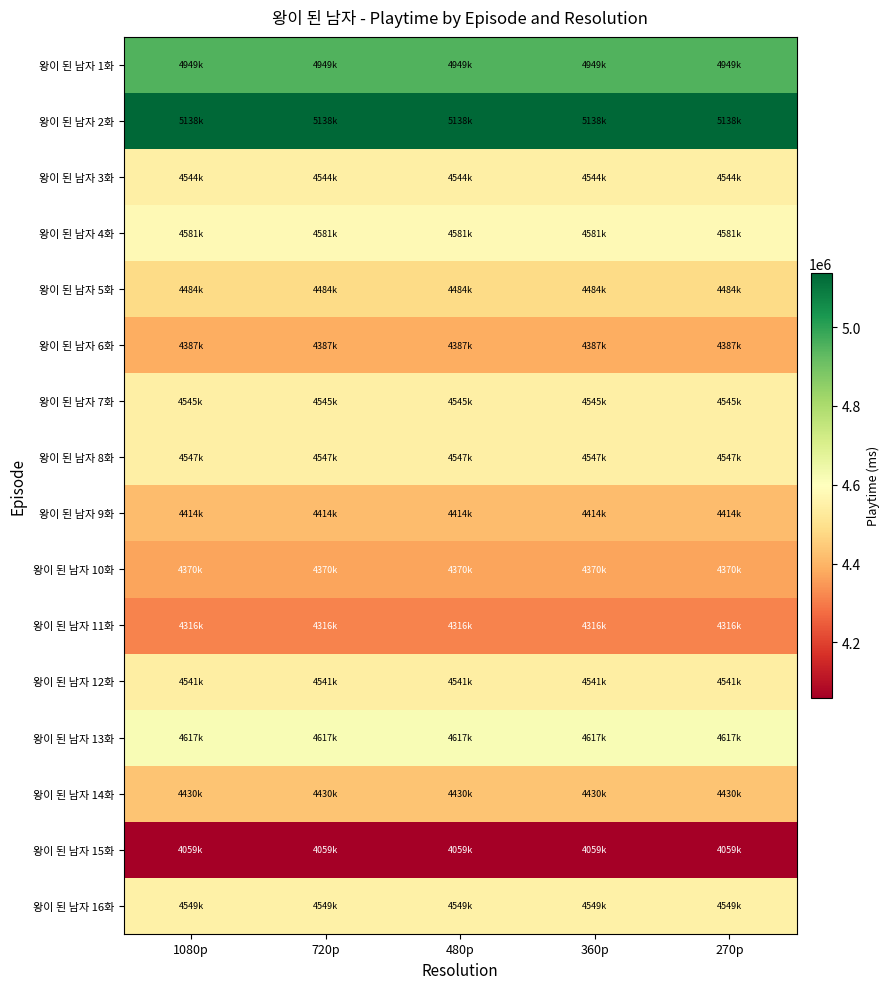

What is the greatest value displayed?

5138000